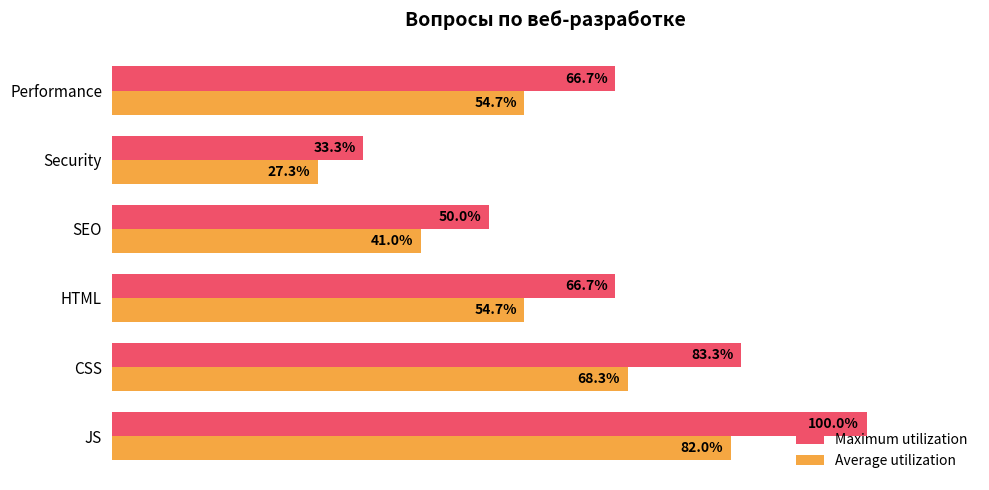

Which category has the lowest value in the Average utilization series?

Security